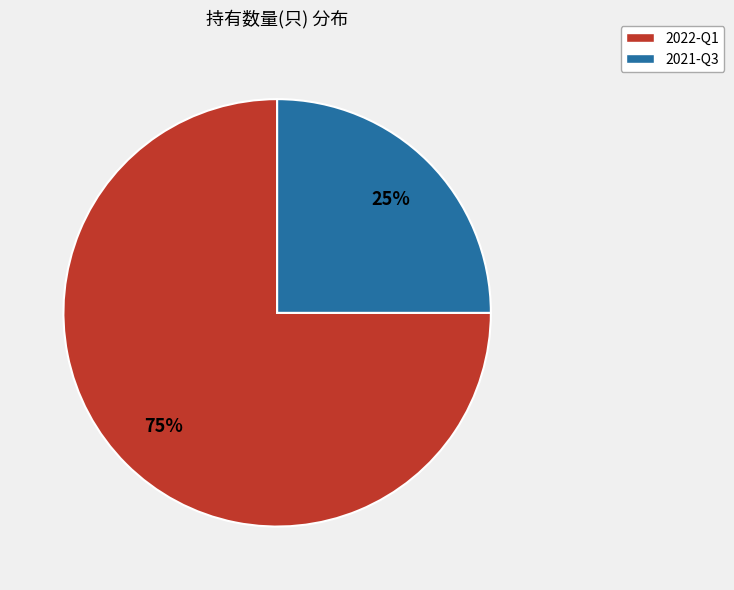

Rank the categories by value from highest to lowest.

2022-Q1, 2021-Q3